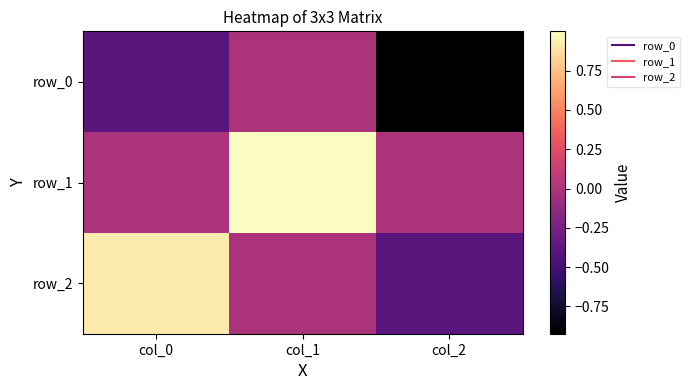

Where does the row_0 series first go above 0?

col_1